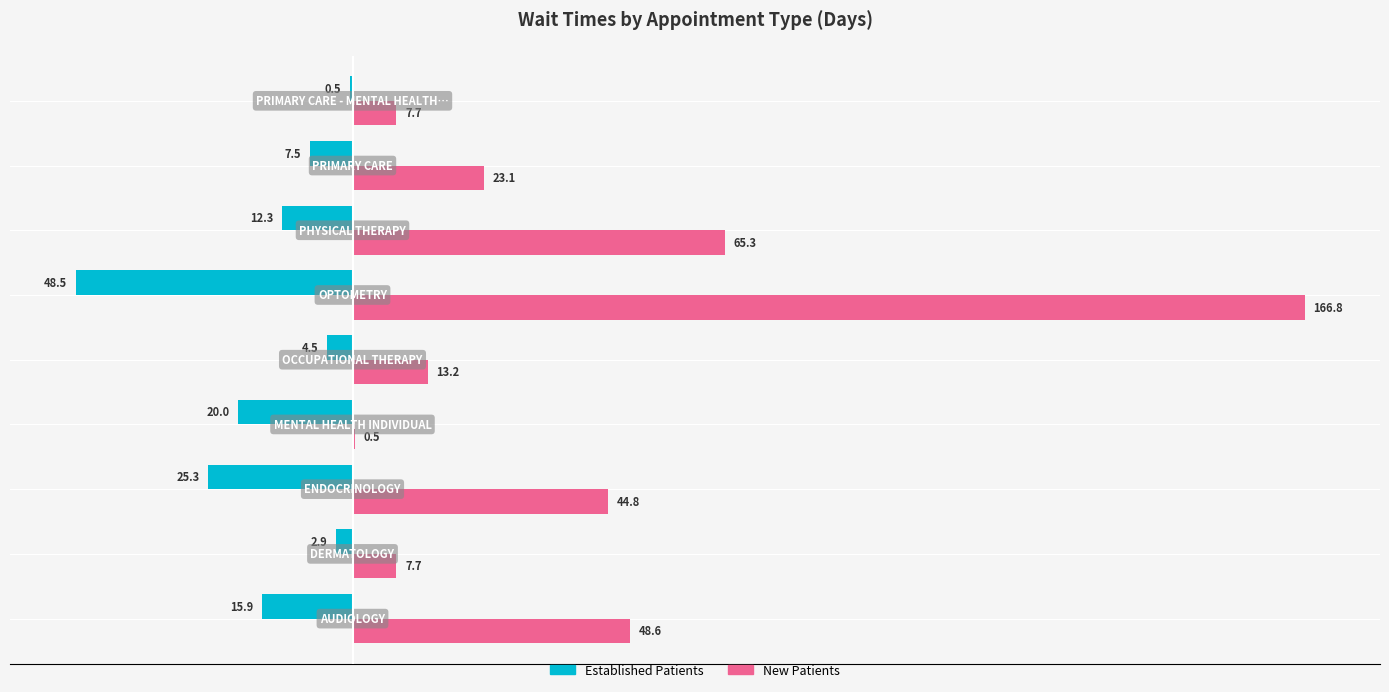

How many data points does each series have?

9